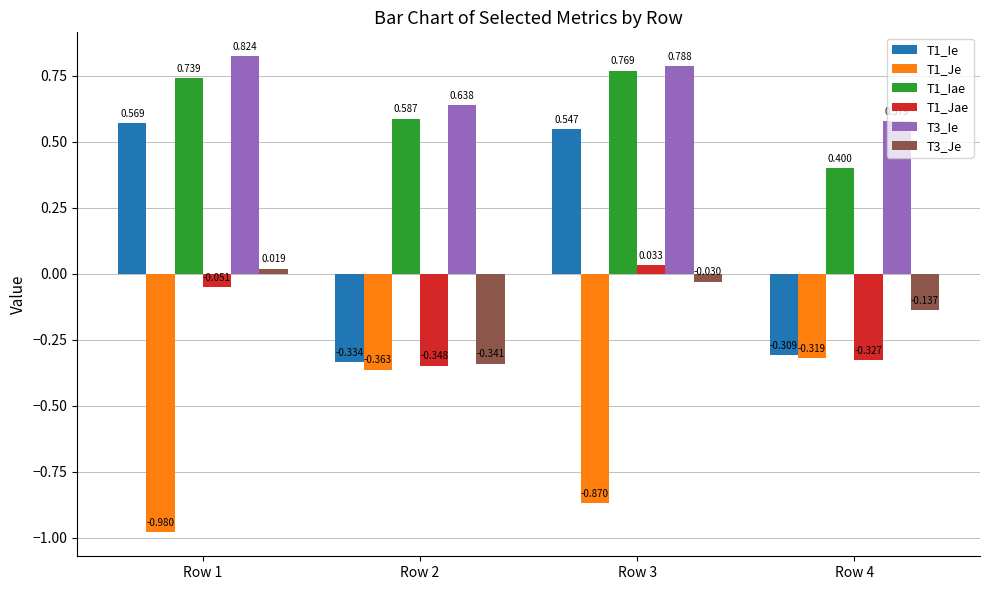

Is the value of T1_Jae at Row 4 greater than the value of T1_Iae at Row 3?

No